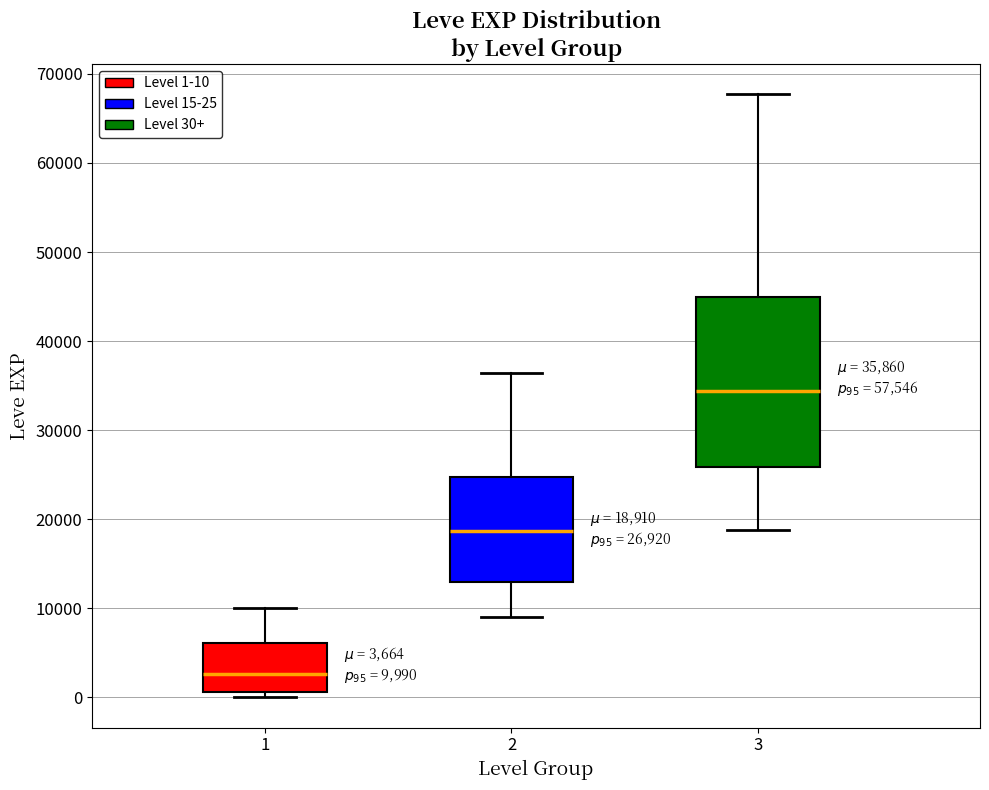

Which box's median line is the highest?

3